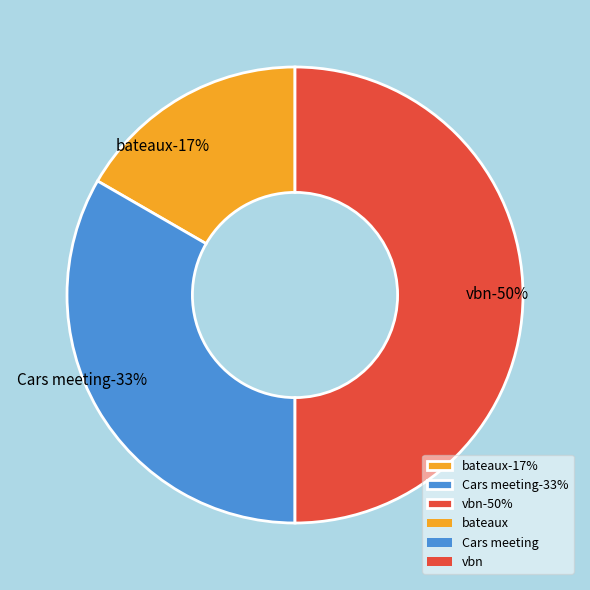

To the nearest percent, what is the average slice percentage?

33%